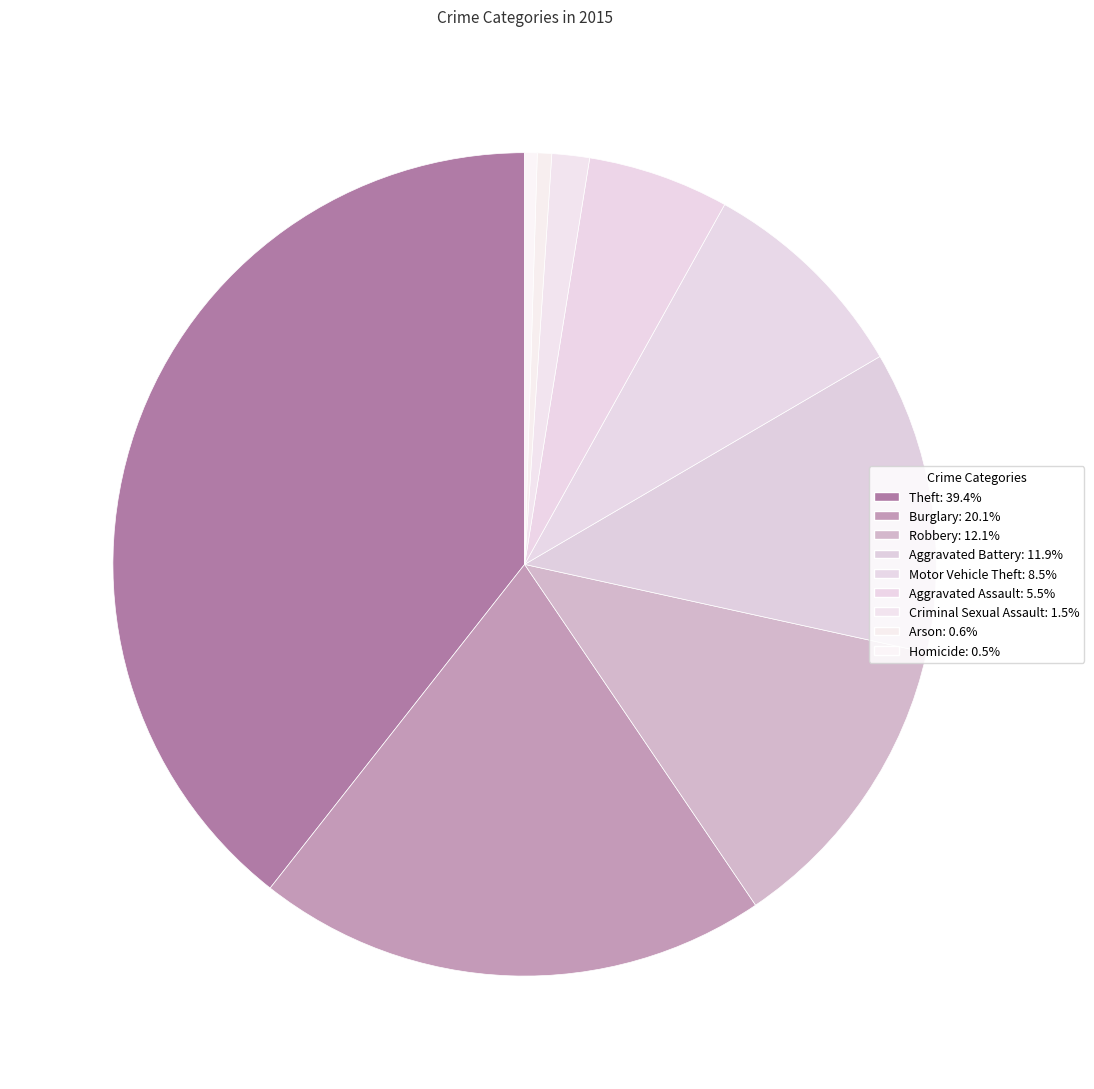

Is it true that Homicide is 15% of the pie?

False